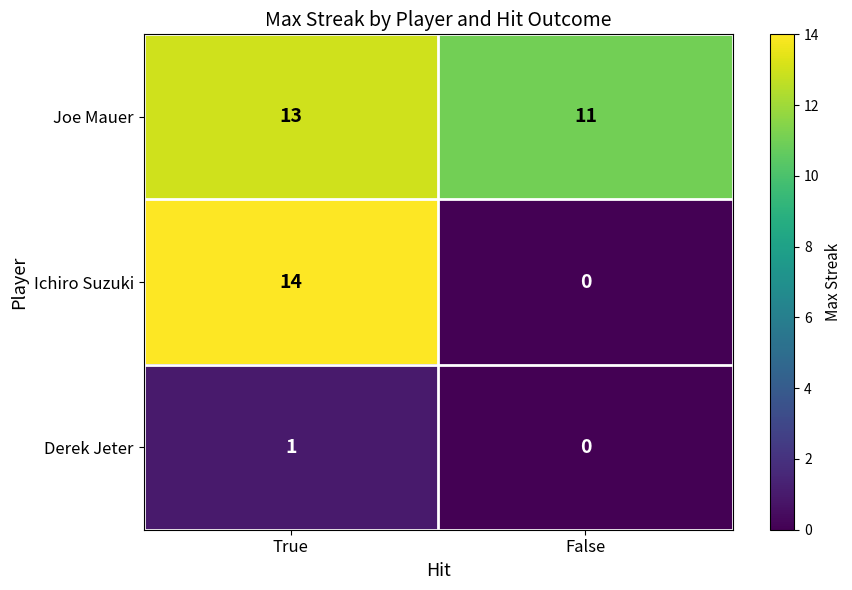

Which series has the largest range (max minus min)?

Ichiro Suzuki